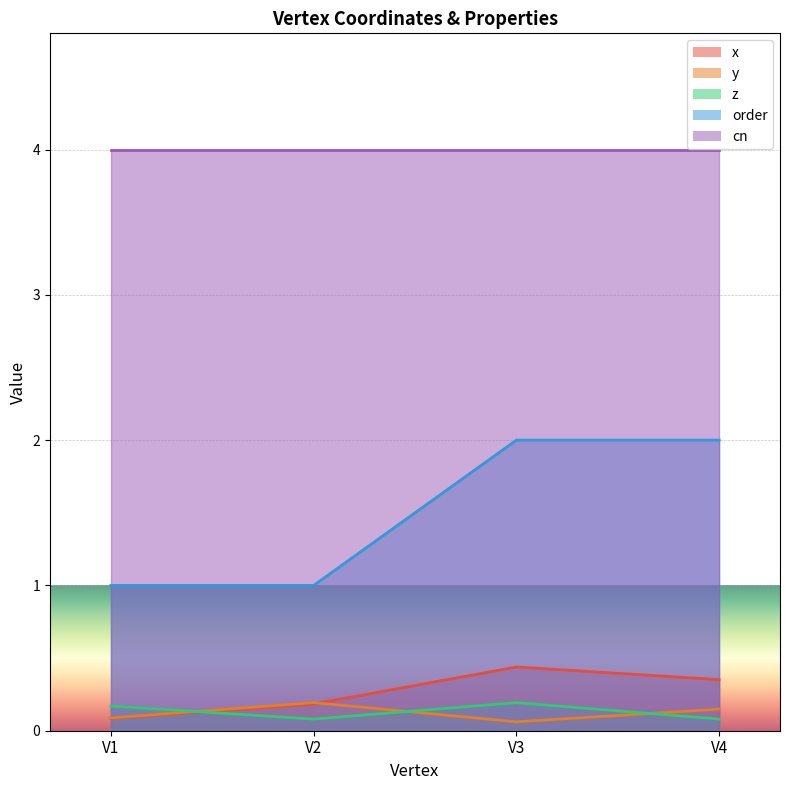

Is it true that x equals 0.7 at V3?

False